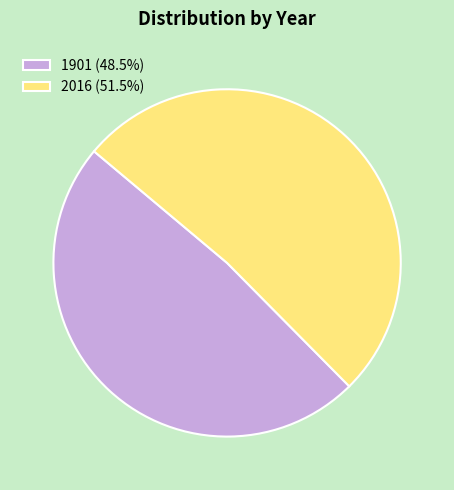

Is there any slice that represents more than half of the pie?

Yes